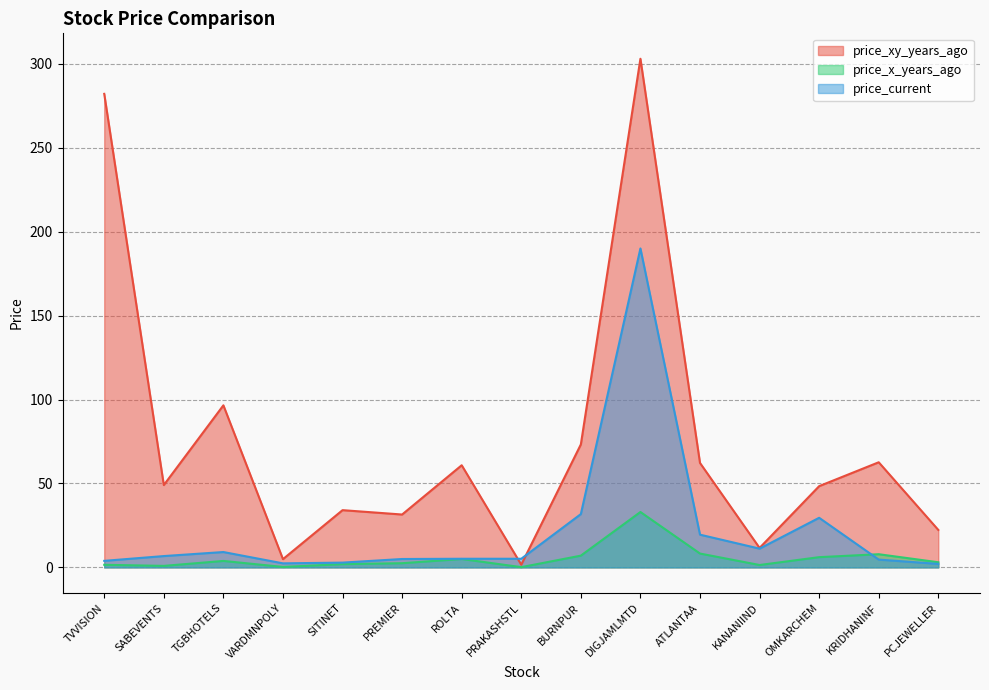

What is the minimum value shown in the chart?

0.2